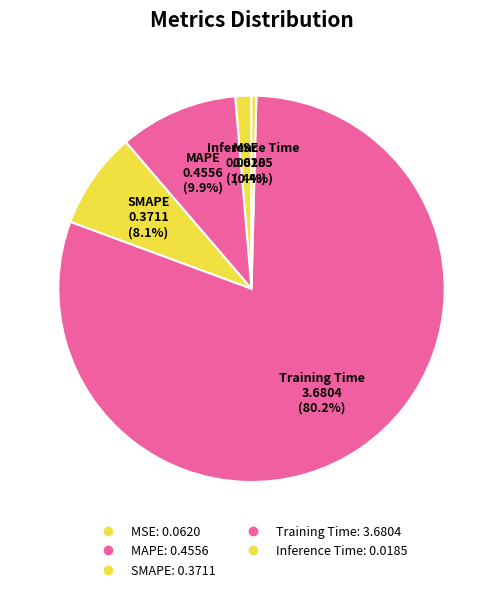

Is it true that SMAPE is 8% of the pie?

True